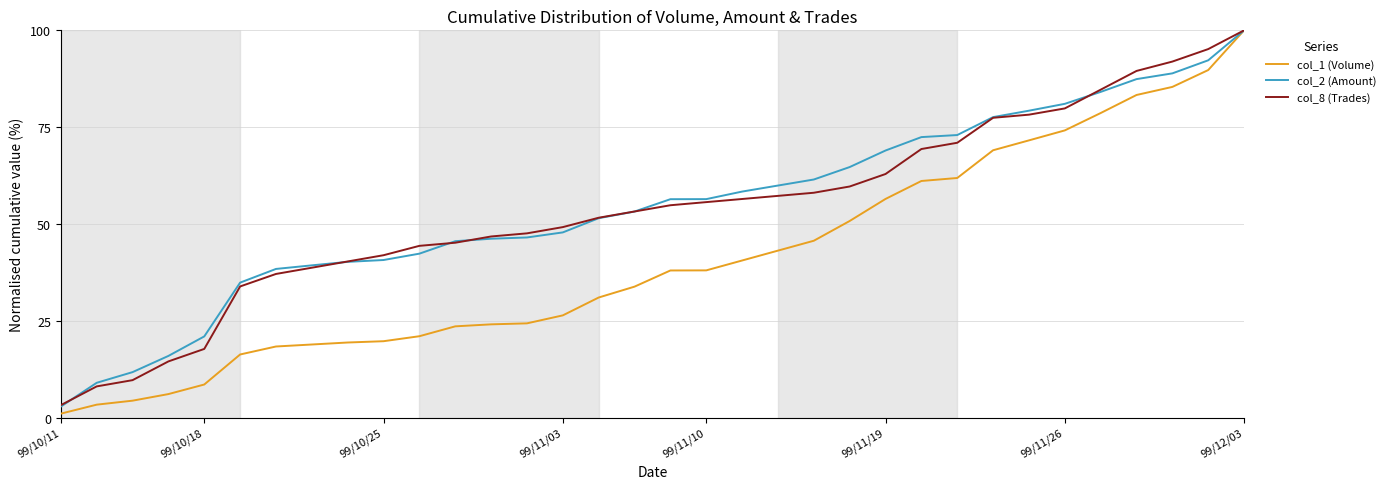

What is the average value of the col_8 (Trades) series?

53.7